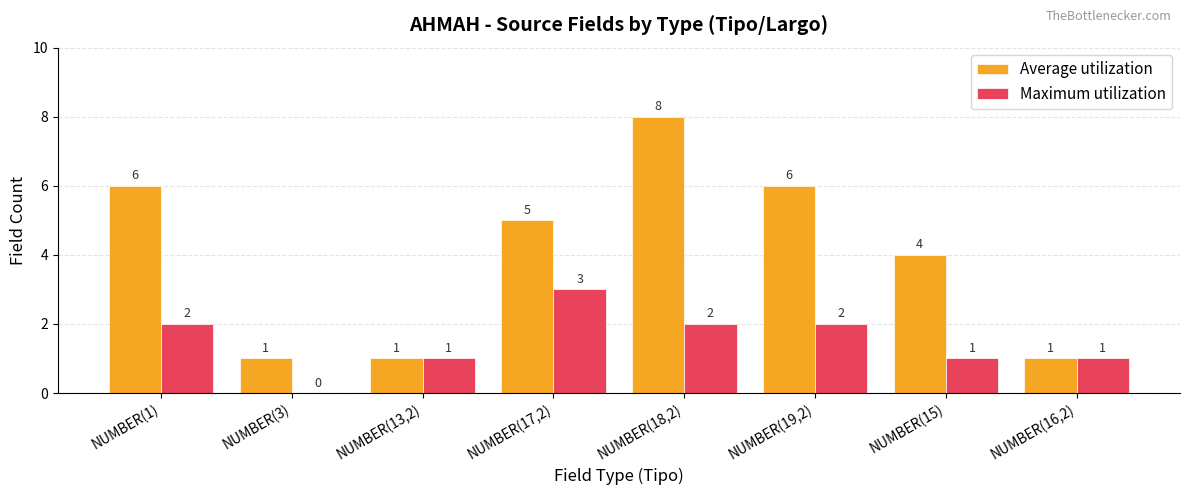

How many groups of bars are there?

8